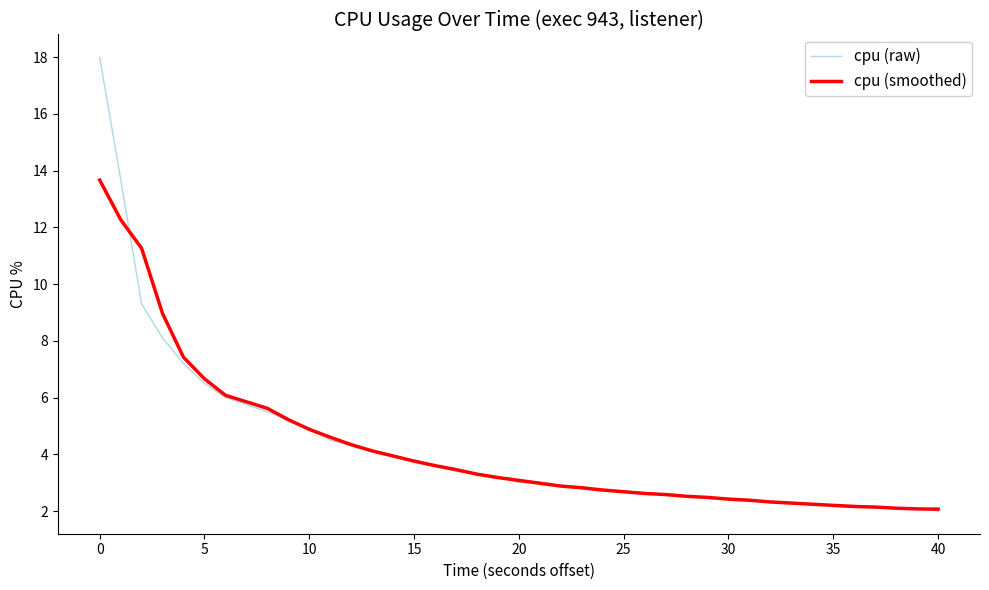

Rank the series by their maximum value, from lowest to highest.

cpu (smoothed), cpu (raw)